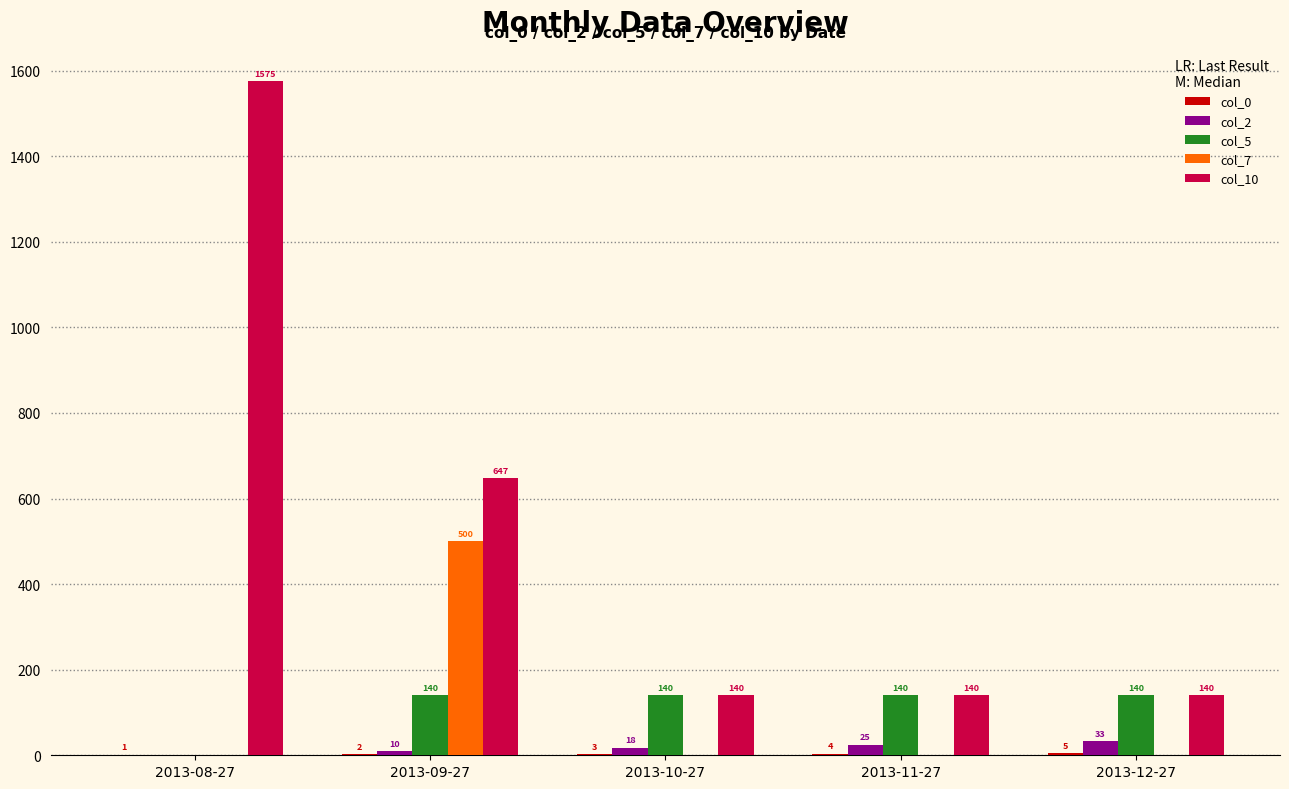

What is the spread (max minus min) of values at 2013-10-27?

140